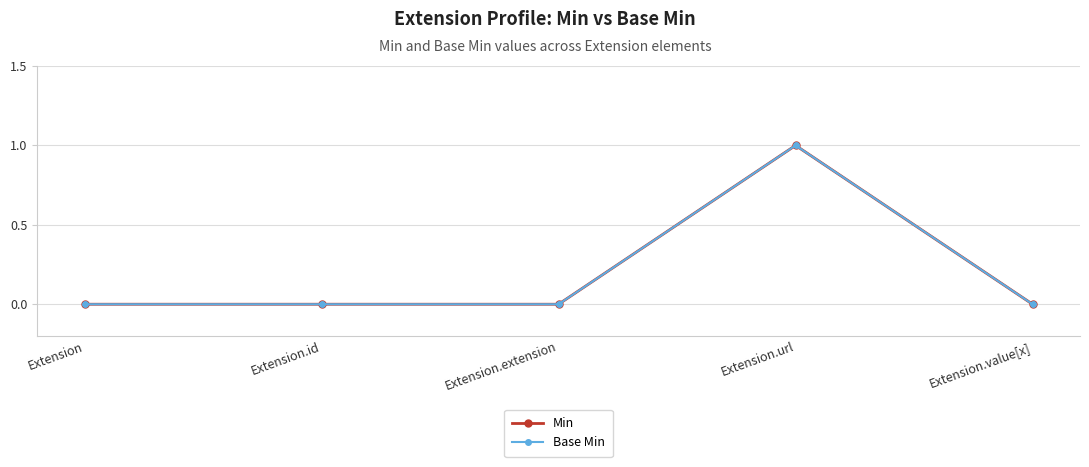

Is this an area chart (filled region under the line)?

No